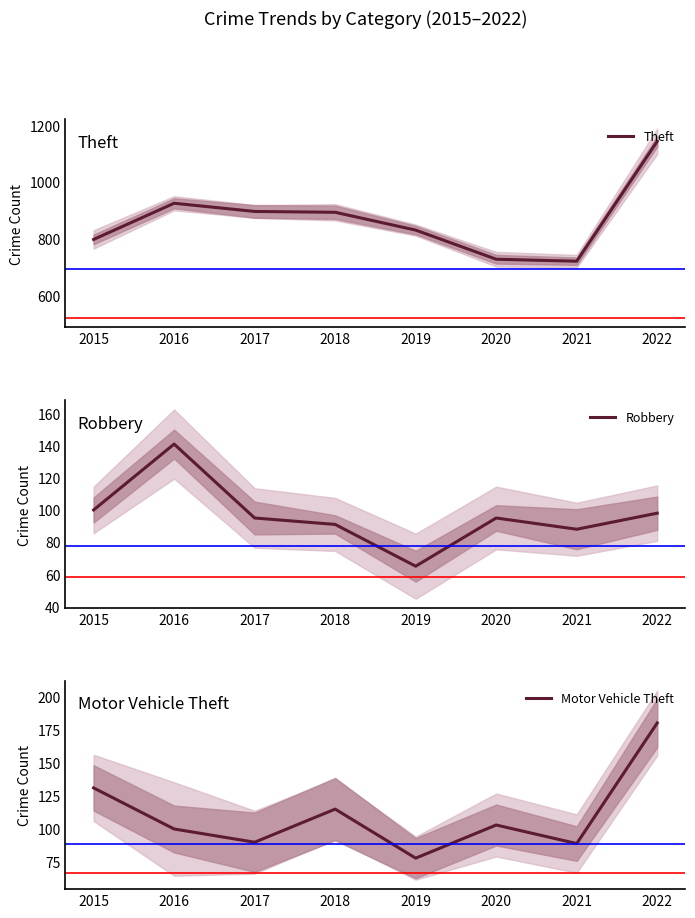

True or false: Theft has more than 1 interior local peaks.

False